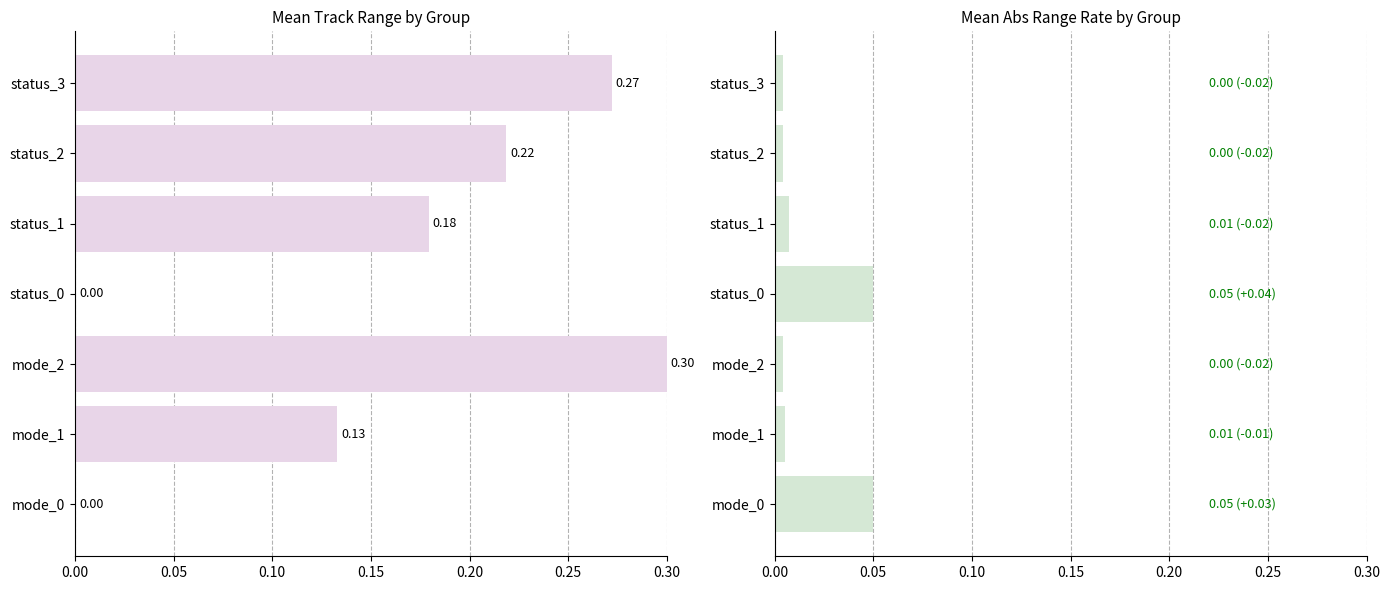

What value does the mean_range_m (normalized) series have at status_3?

0.3